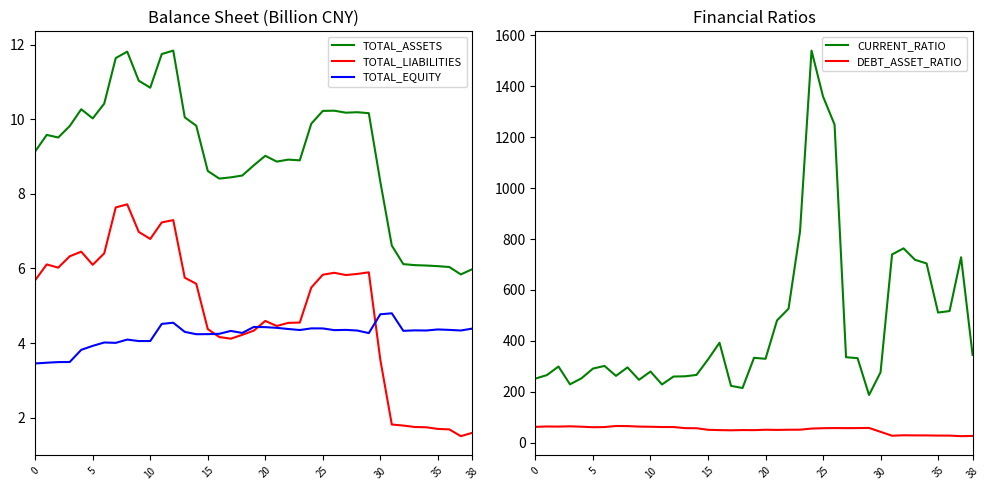

List the series in order of their peak value, lowest first.

TOTAL_EQUITY, TOTAL_LIABILITIES, TOTAL_ASSETS, DEBT_ASSET_RATIO, CURRENT_RATIO